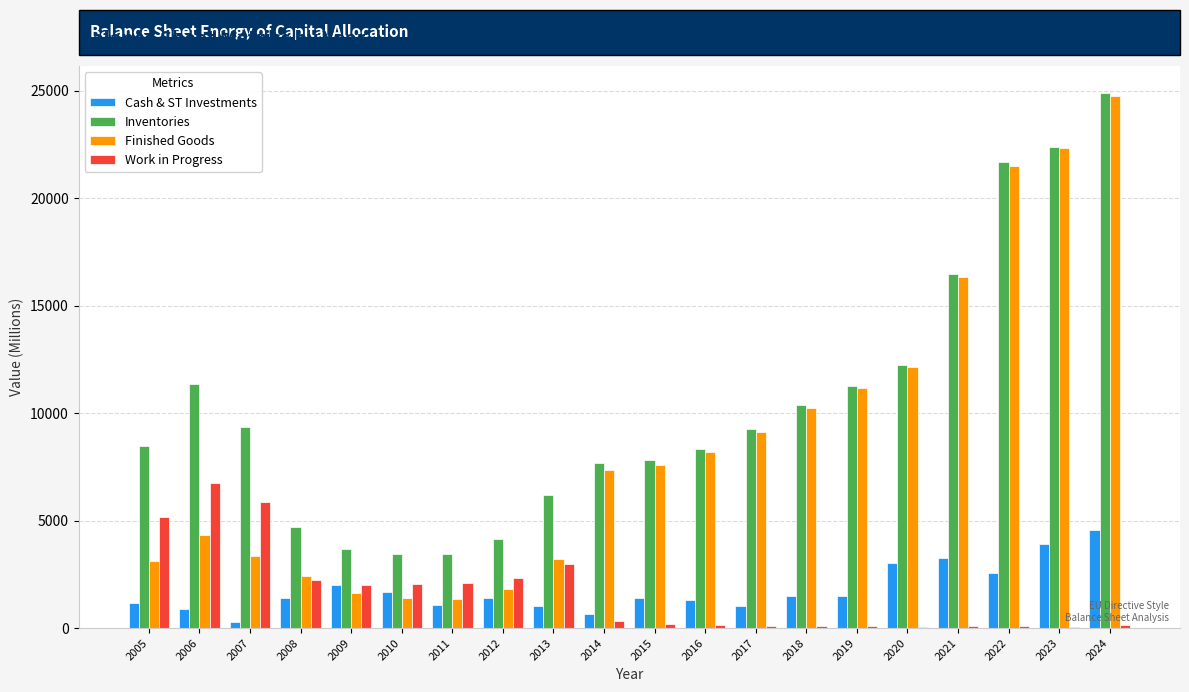

What is the maximum value for Finished Goods?

24729.9